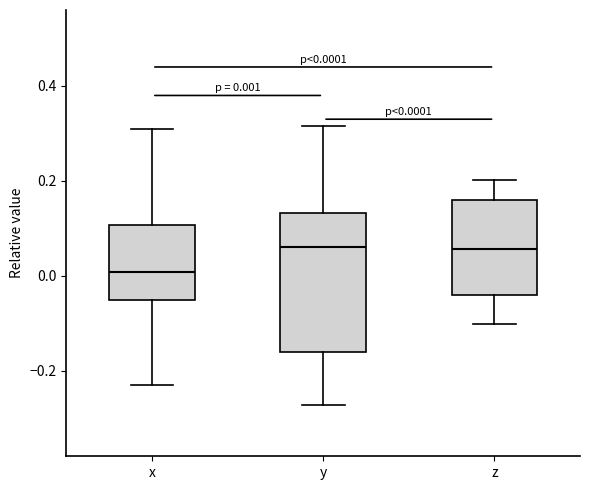

Which box is the tallest, from its lower edge to its upper edge?

y